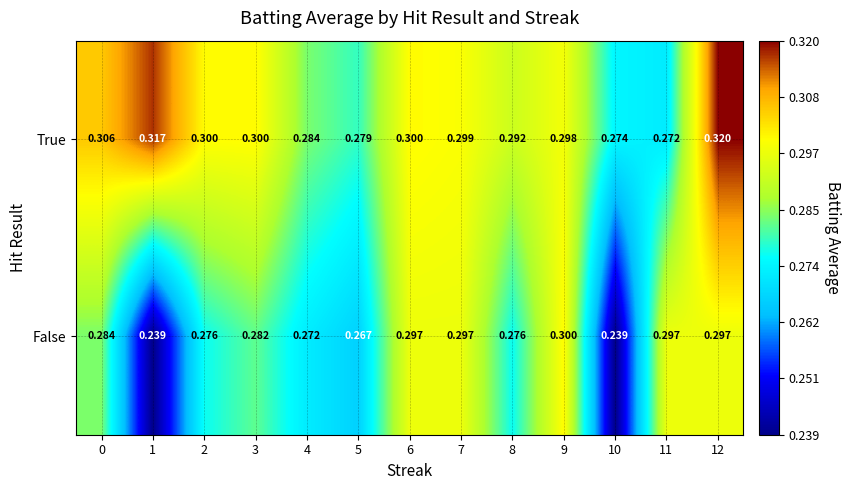

At how many categories does at least one series exceed 0?

13